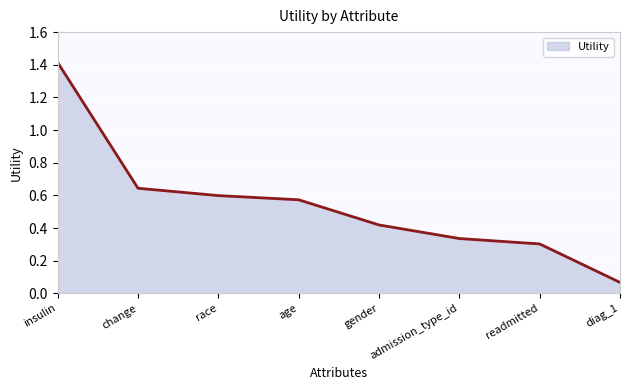

Which has a higher value, change or gender?

change